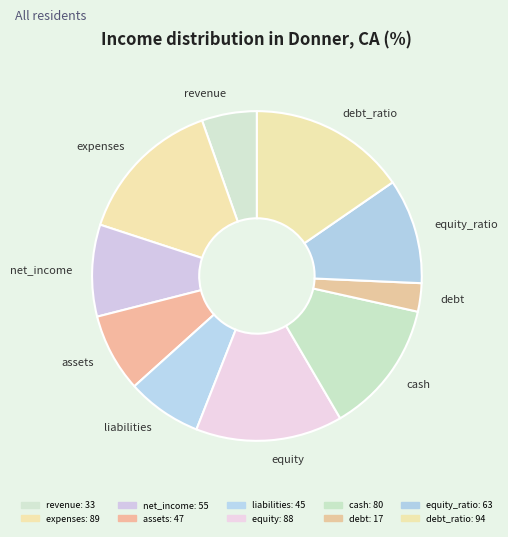

Is assets the majority of the pie?

No